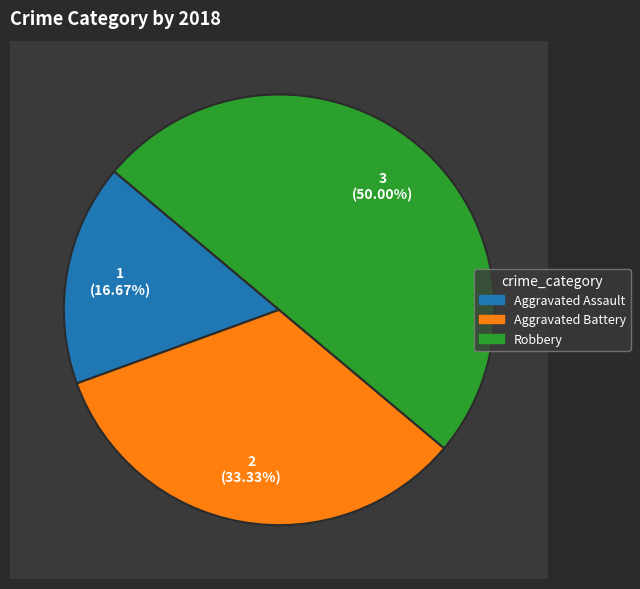

Do Aggravated Battery and Aggravated Assault together represent more than half of the pie?

No